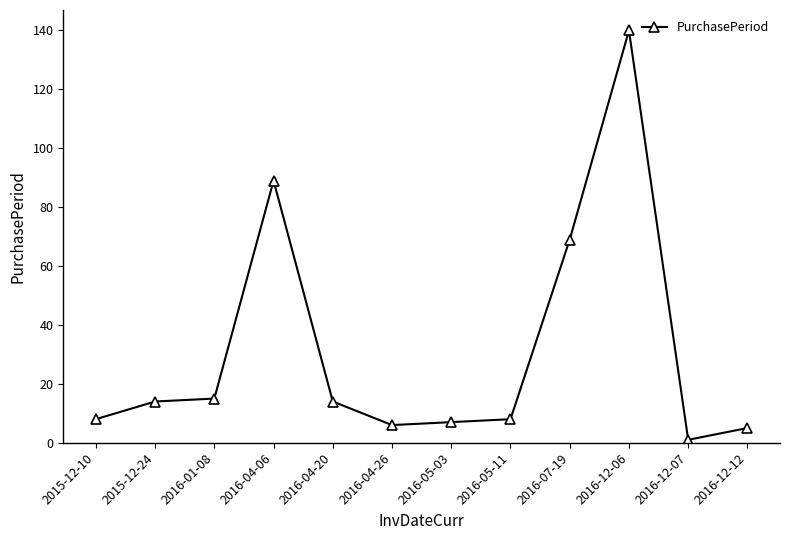

True or false: the data has more than 1 interior local peaks.

True